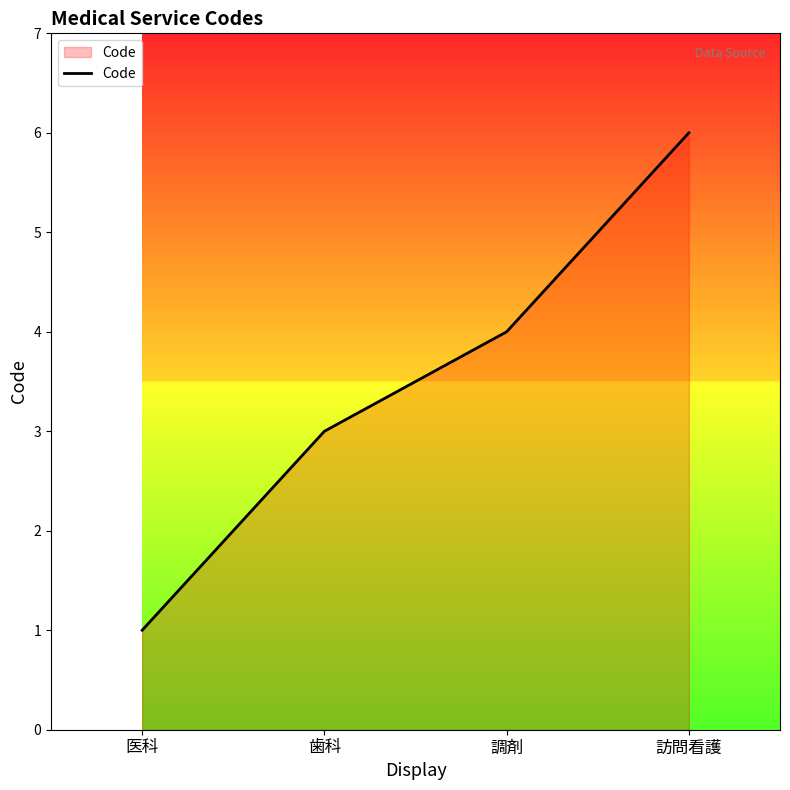

What is the smallest value displayed?

1